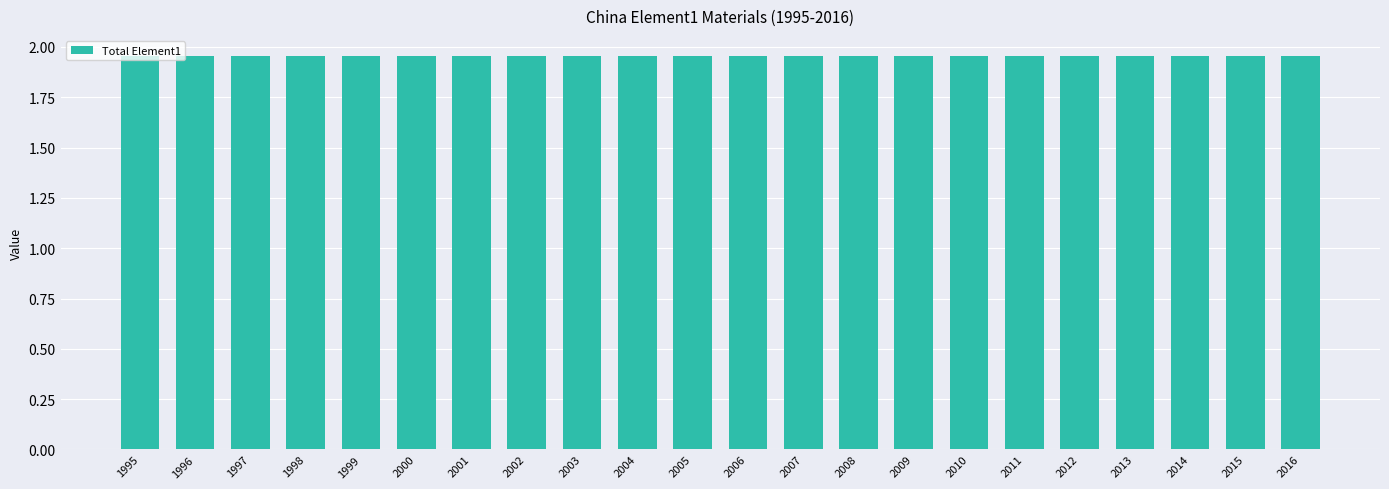

Are the bars grouped side by side (vs. stacked)?

No